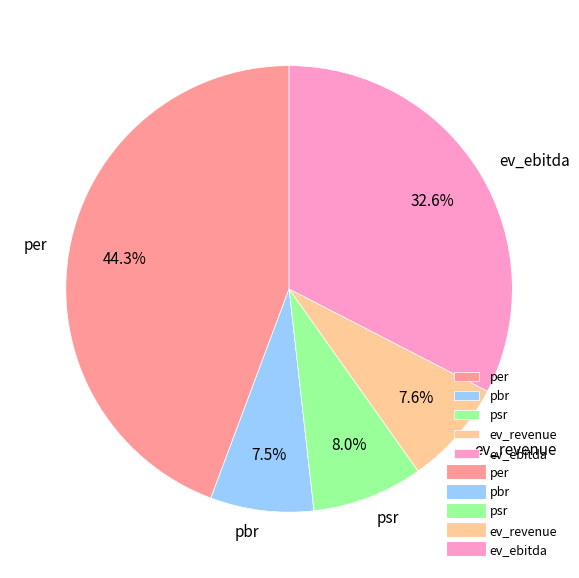

Does any single category account for the majority?

No